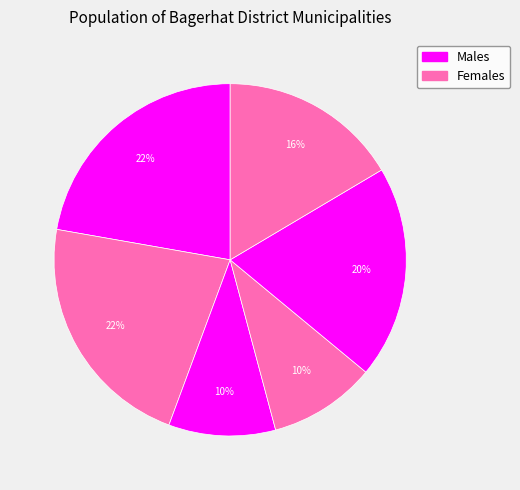

How many slices are in this pie chart?

6